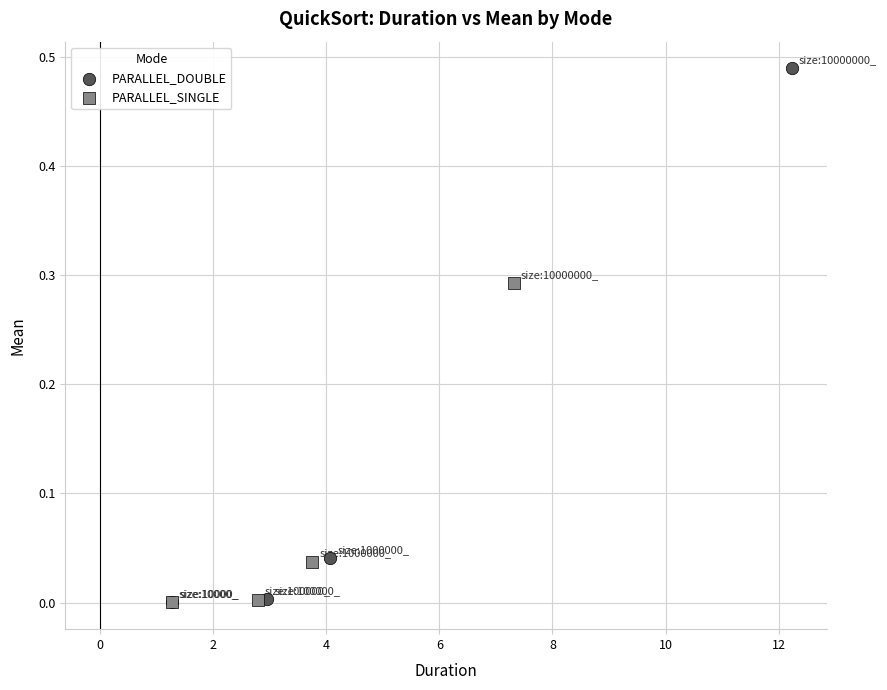

Which series contains the highest Y value?

PARALLEL_DOUBLE